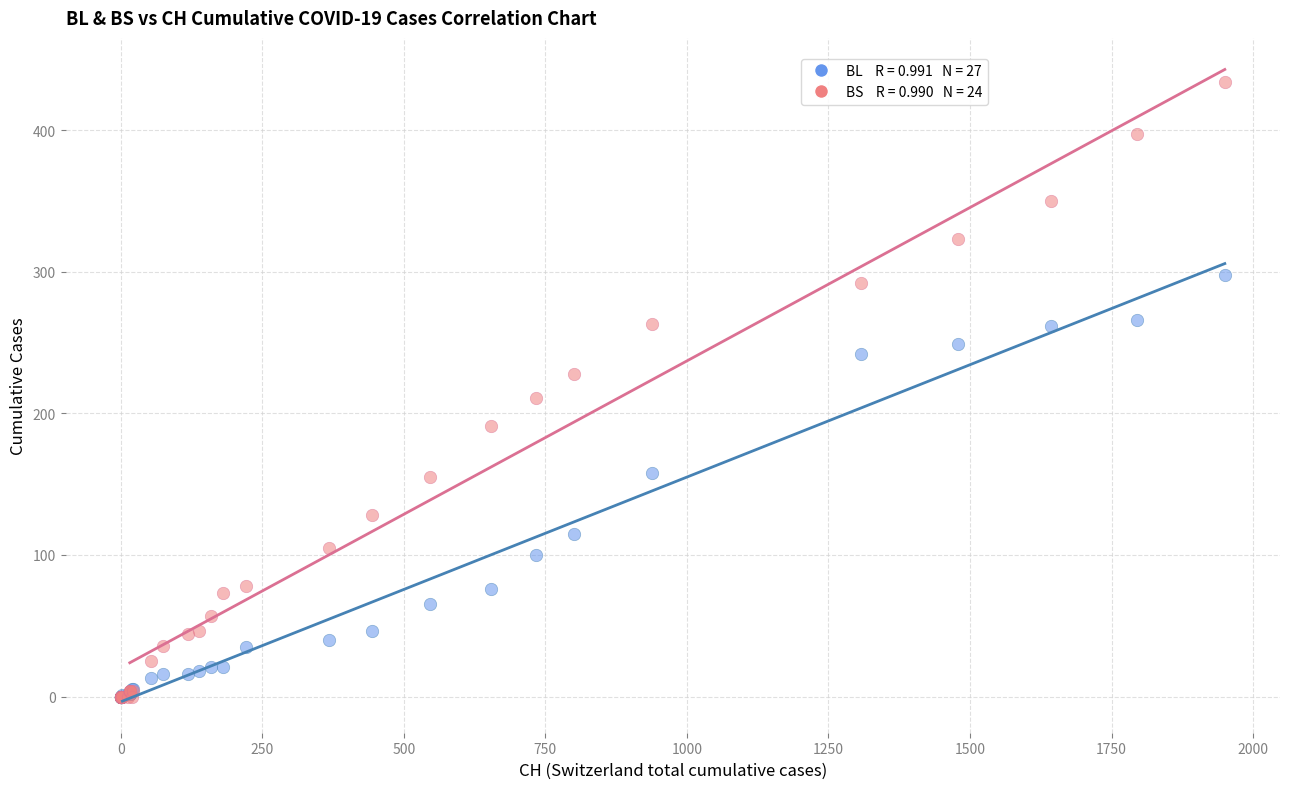

Across all series, what Y value is closest to 217?

211